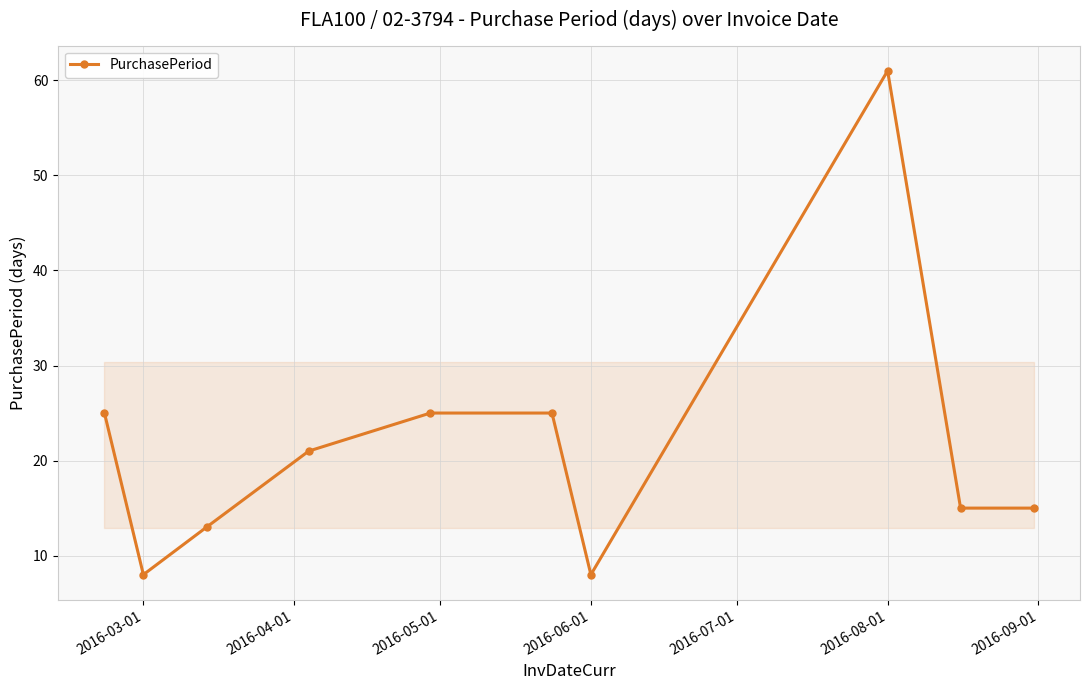

What is the average value?

22